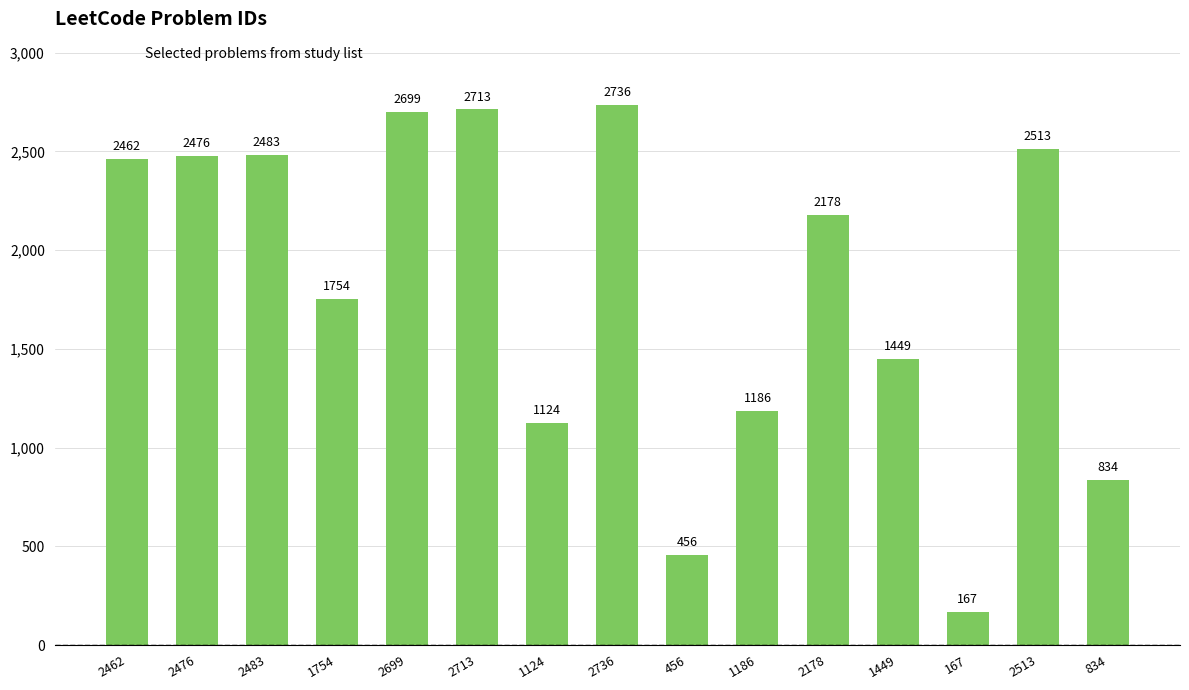

What is the smallest value displayed?

167